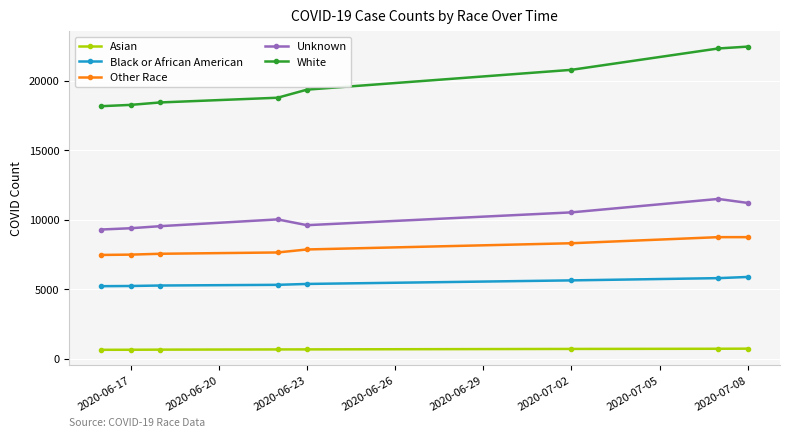

What is the difference between the maximum and second lowest values in the Other Race series?

1256